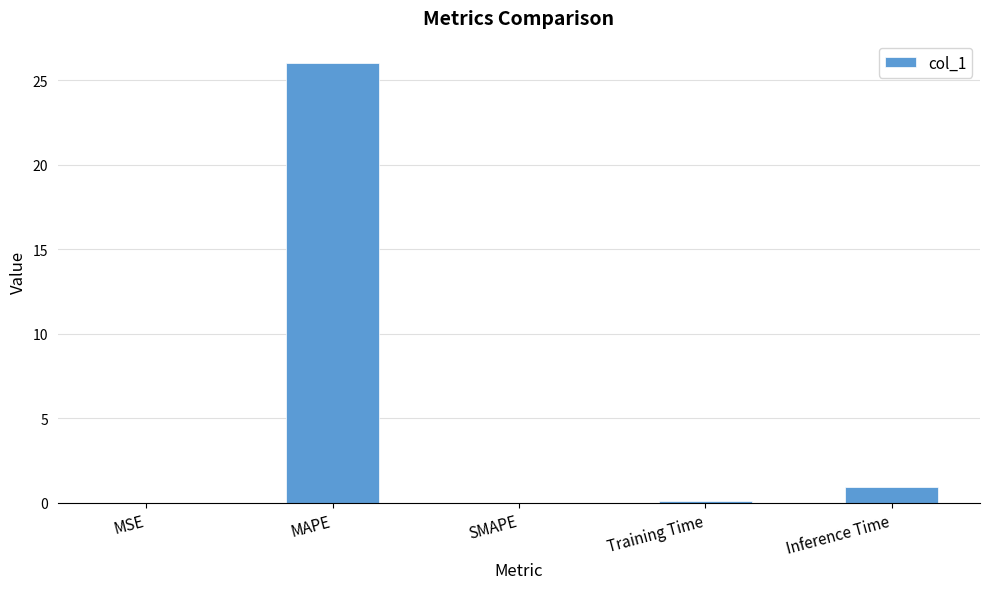

Is it true that the value at Inference Time is 0.9?

True